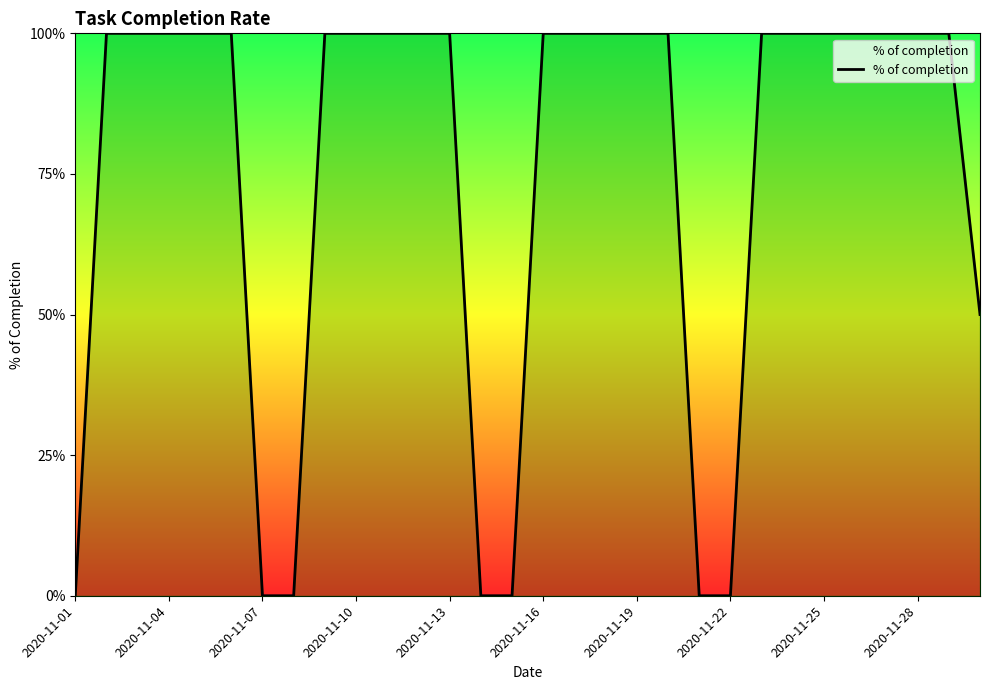

How many values are between 0 and 1?

30